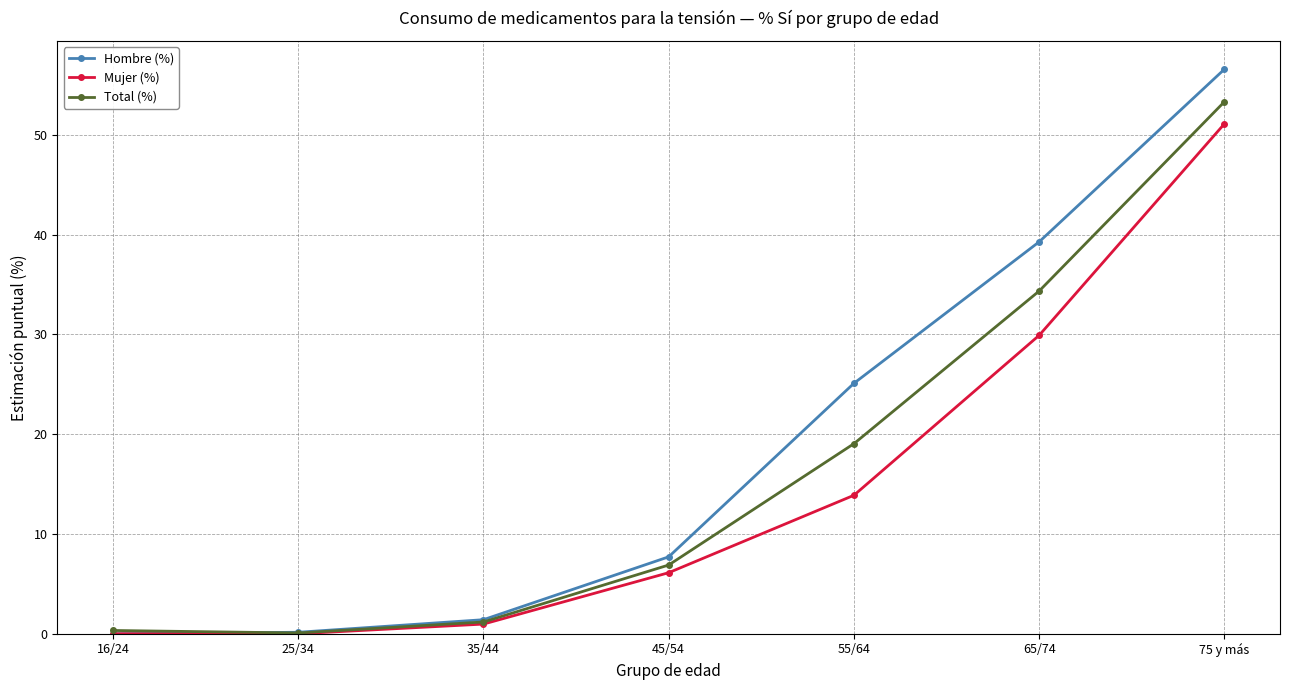

Which category has the highest value in the Hombre (%) series?

75 y más